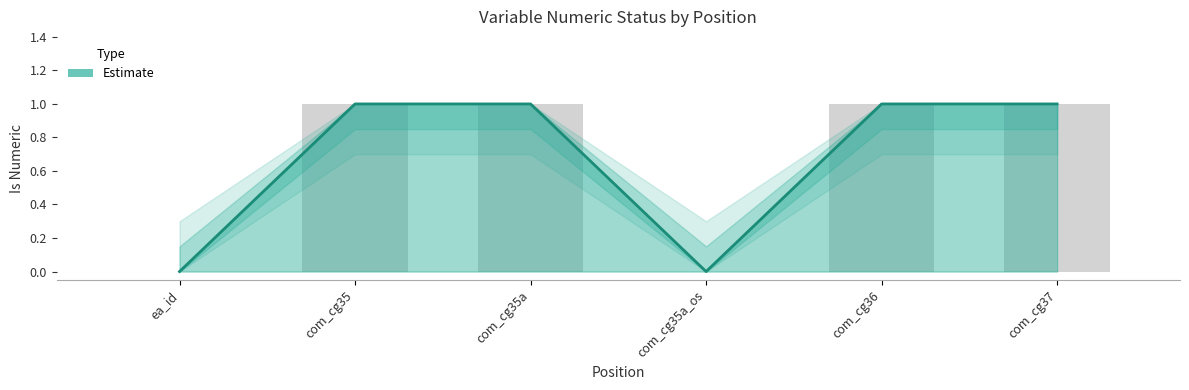

The chart shows a value of 1 at com_cg35a_os. True or false?

False